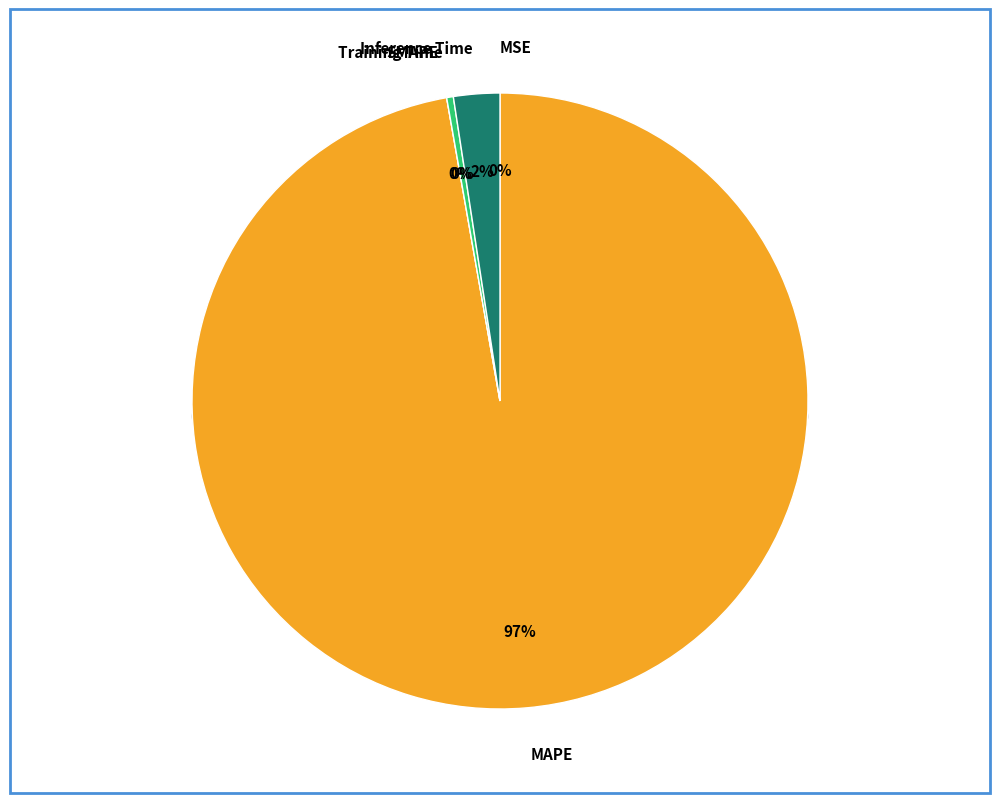

Between Training Time and MAPE, which is larger?

MAPE